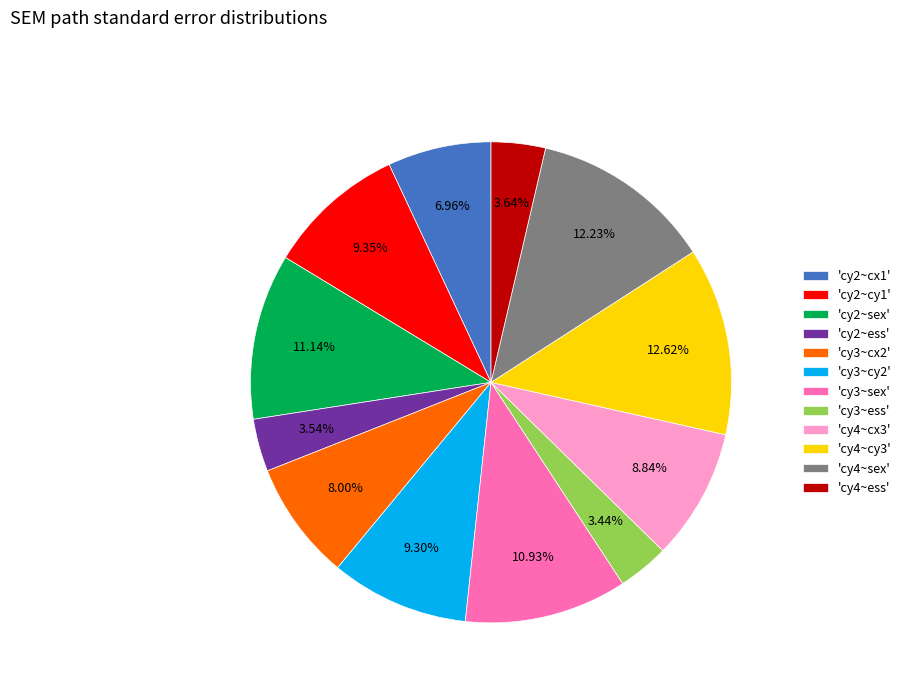

Is there any slice that represents more than half of the pie?

No